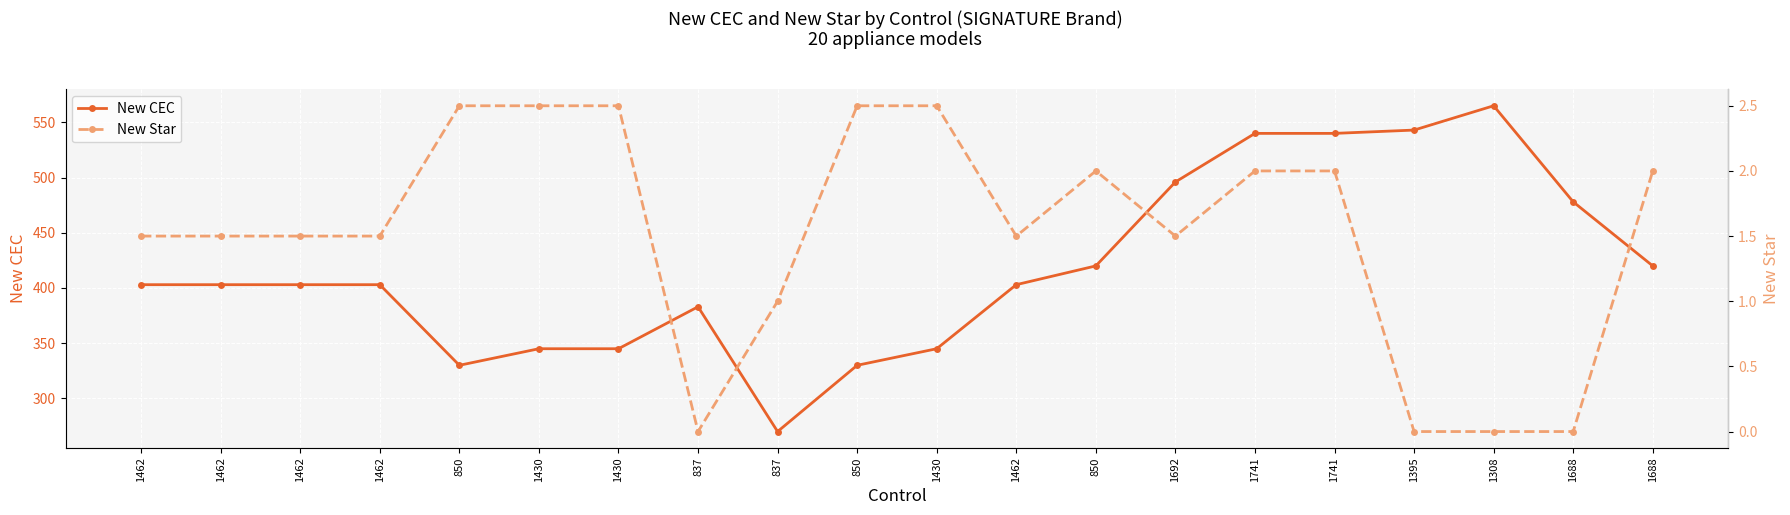

True or false: New Star and New CEC intersect in this chart.

False